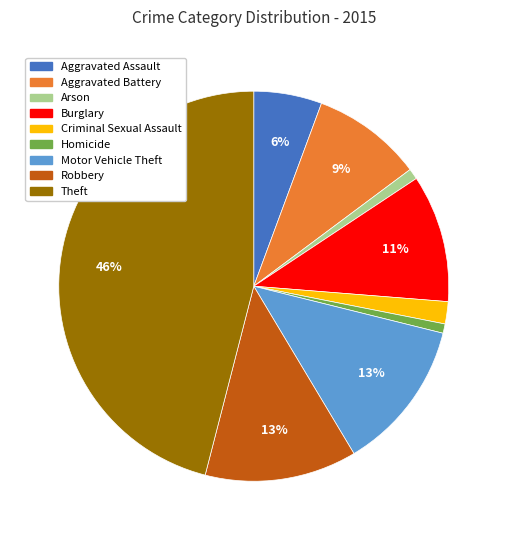

Combined, do Aggravated Assault and Theft account for over 50%?

Yes